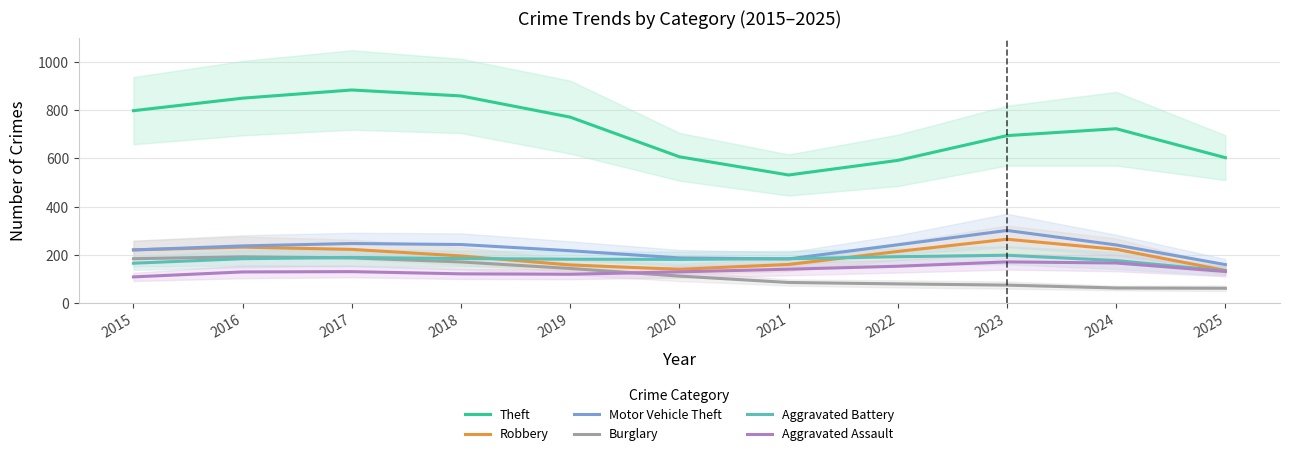

In Theft, how many points are higher than both neighbors (excluding endpoints)?

2